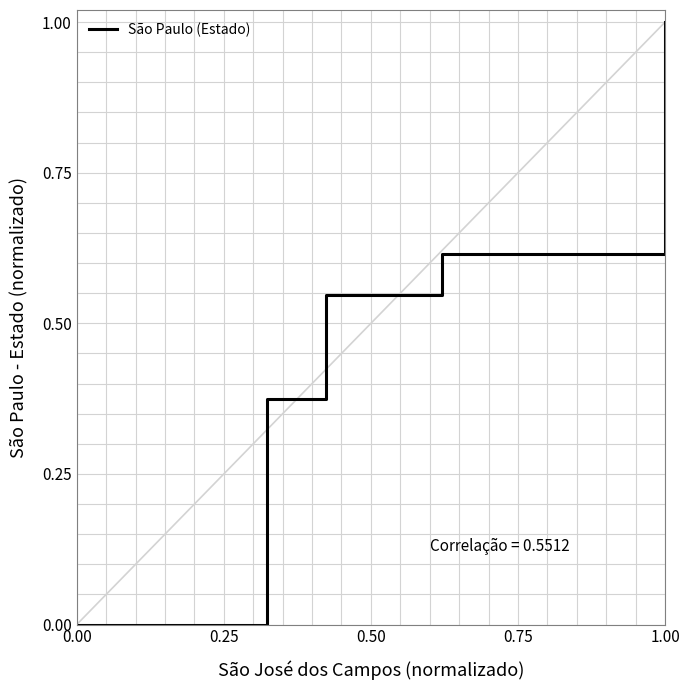

True or false: there are more than 1 points higher than both neighbors.

False